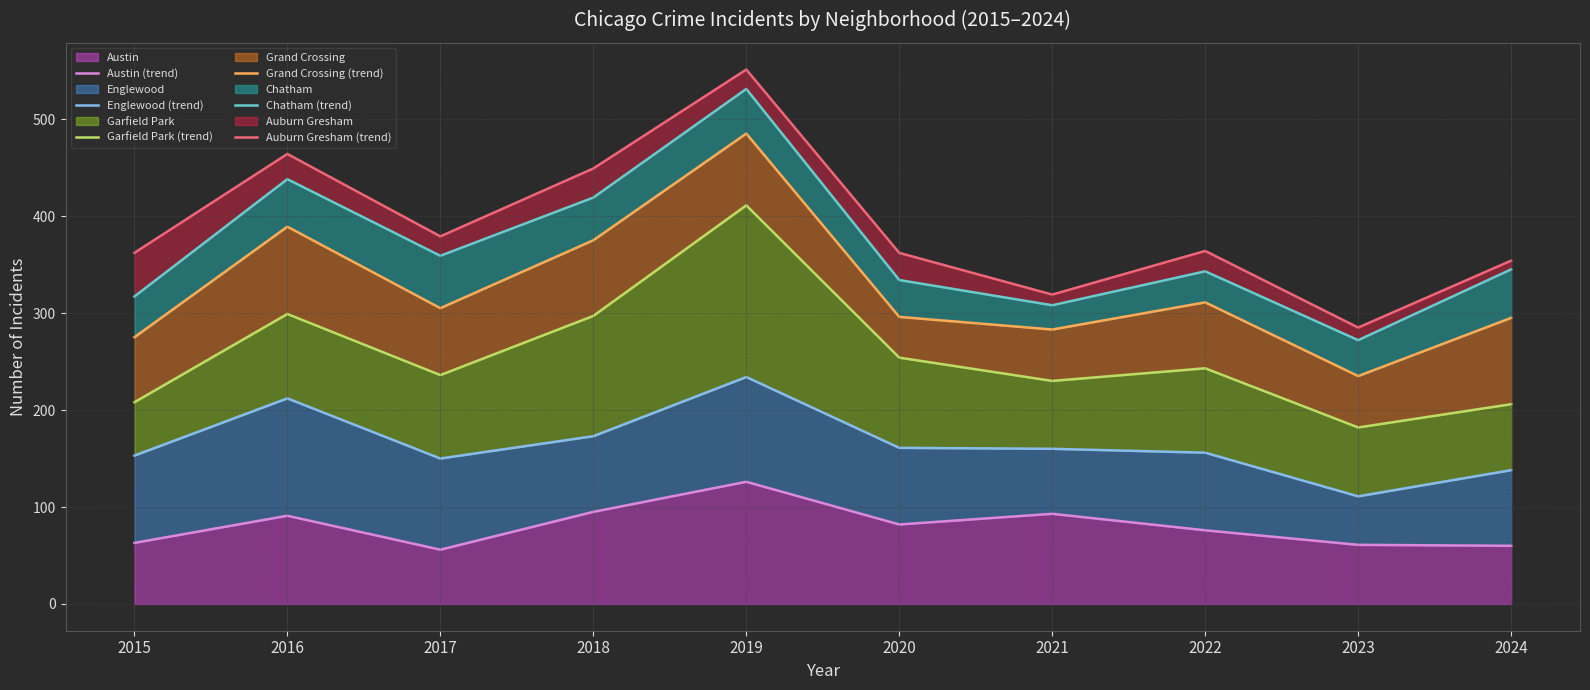

What are all the series names shown in the legend?

Austin (trend), Englewood (trend), Garfield Park (trend), Grand Crossing (trend), Chatham (trend), Auburn Gresham (trend)